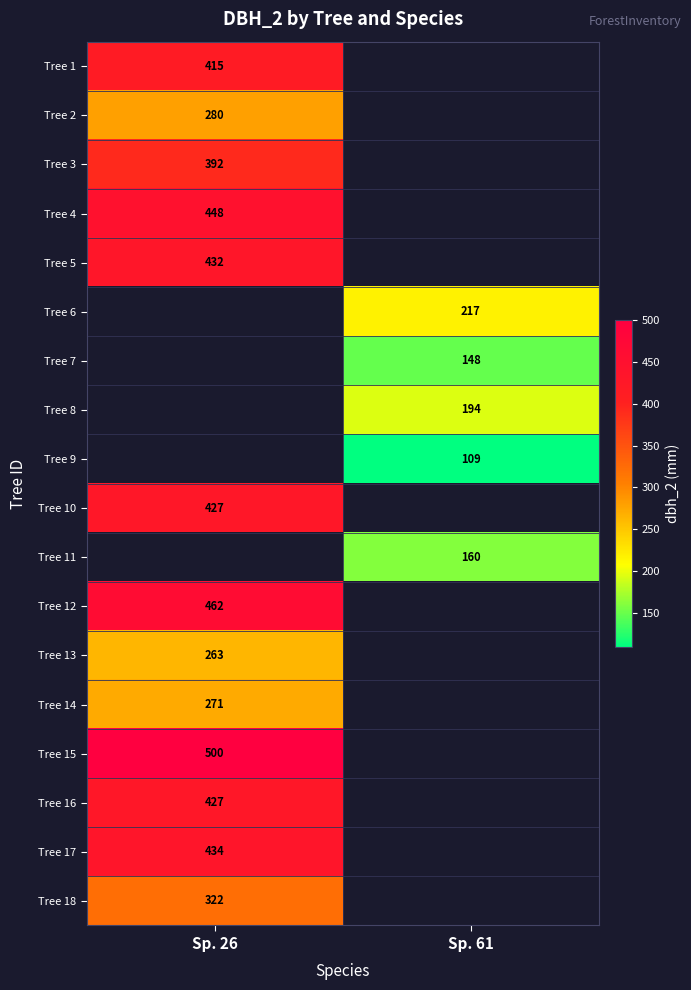

True or false: Tree 5 has a value of 630 at Sp. 26.

False